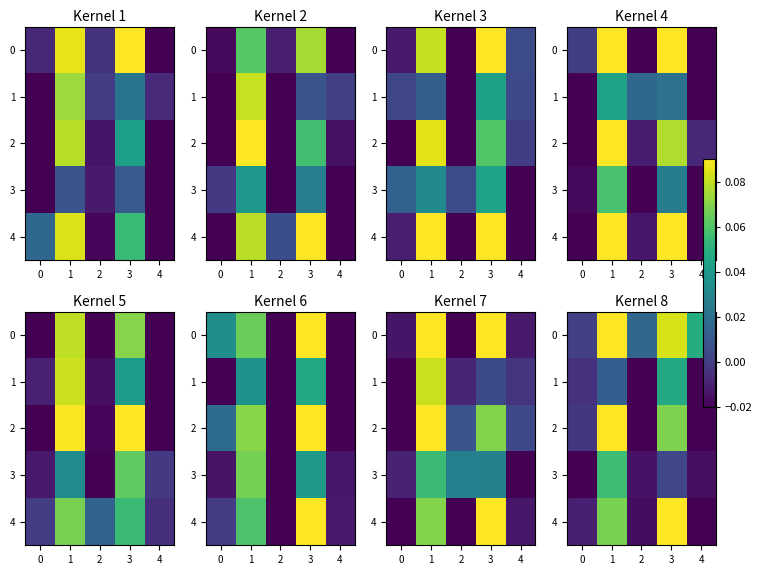

How many series are shown in this chart?

5